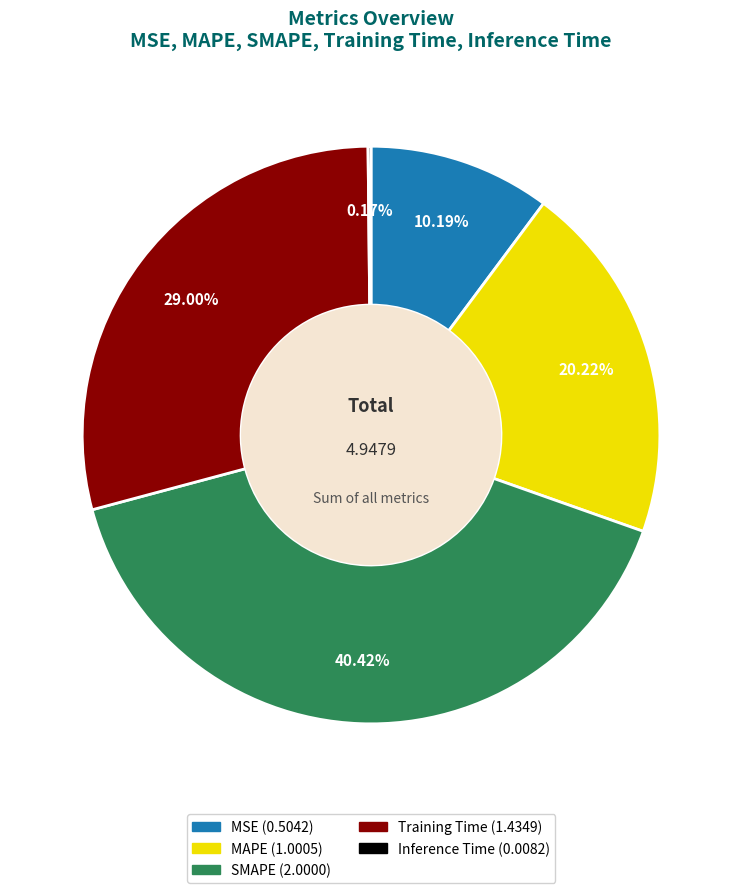

Does SMAPE represent more than half of the total?

No